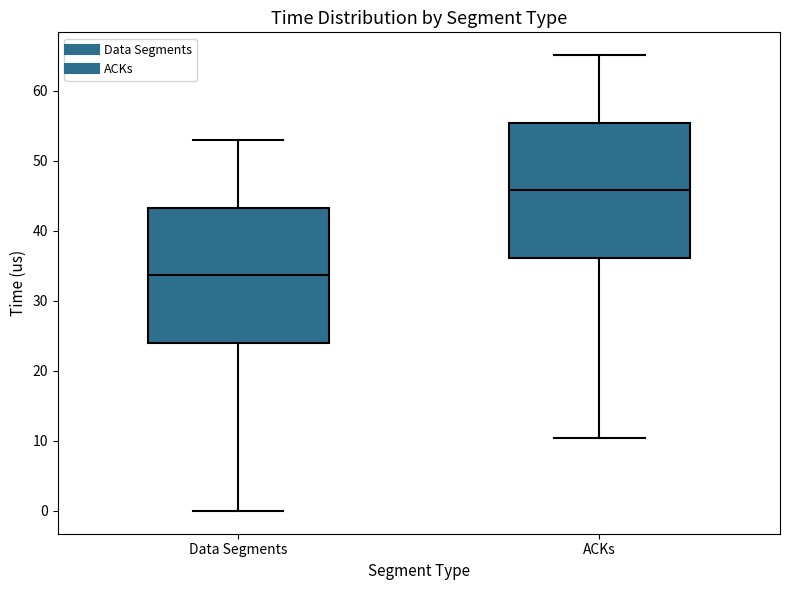

Where does the lower whisker of the box for ACKs end on the y-axis? The values are not printed on the chart, so give them approximately, as read against the axis.

10